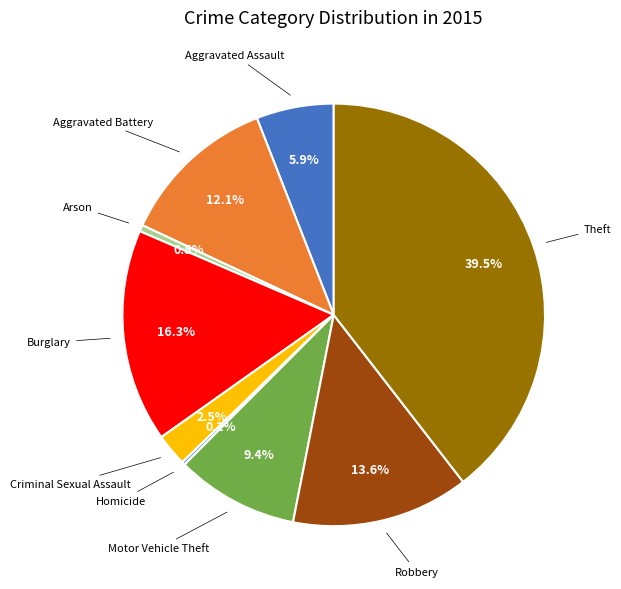

Is there any slice that represents more than half of the pie?

No